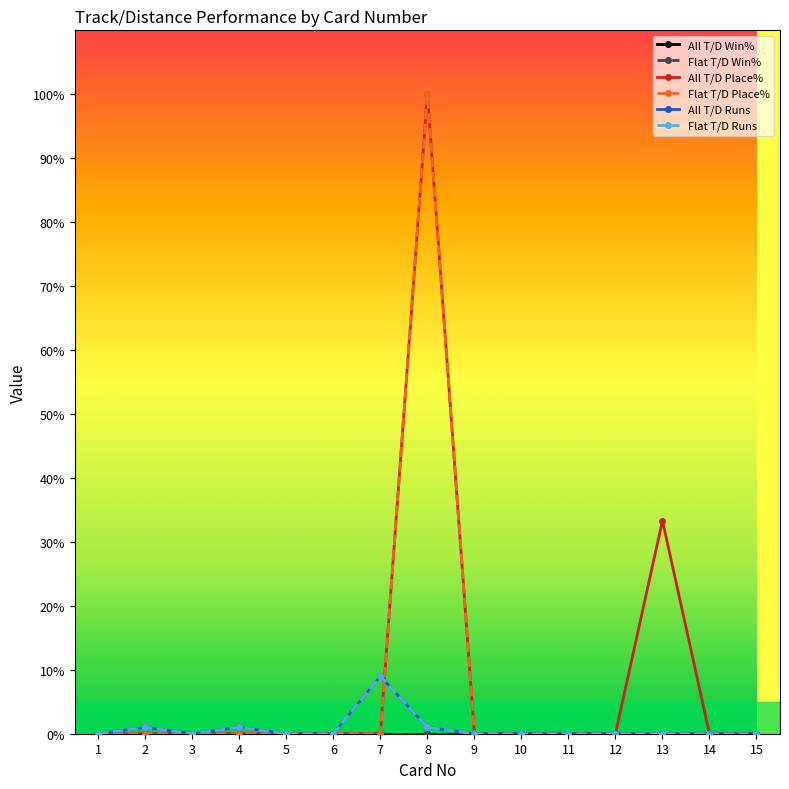

At which category does All T/D Runs reach its first local peak?

2